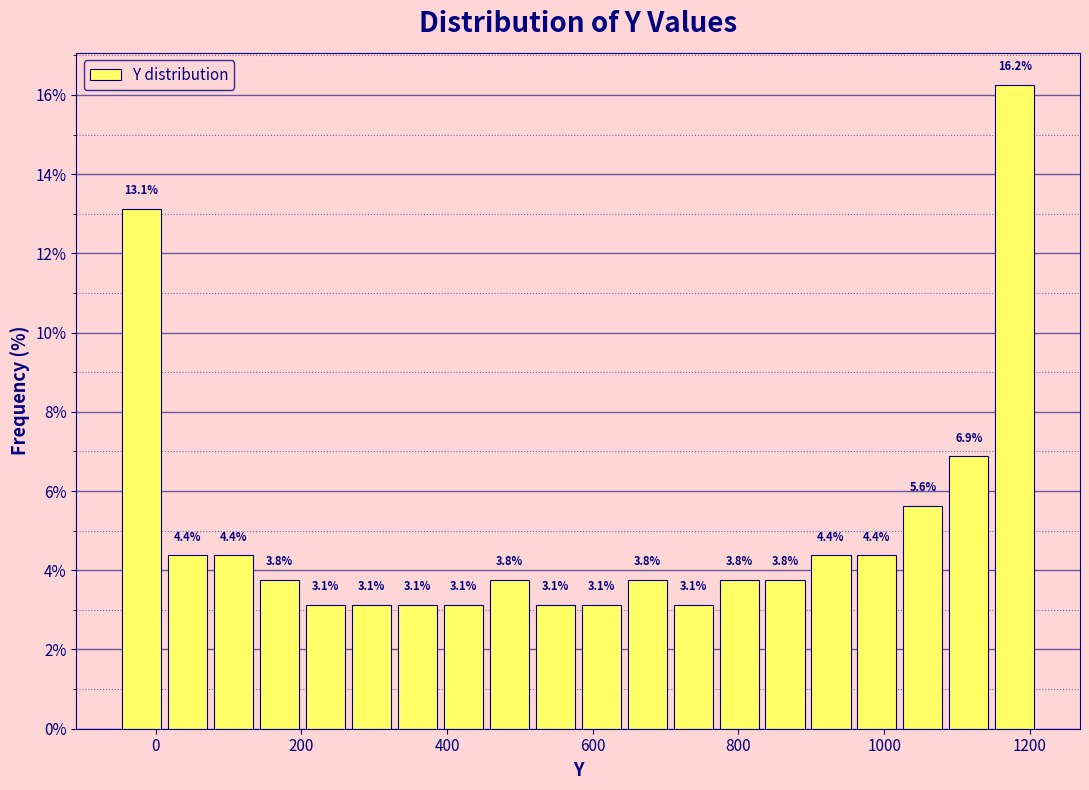

Read against the x-axis, roughly where is the centre of the tallest bar?

1180